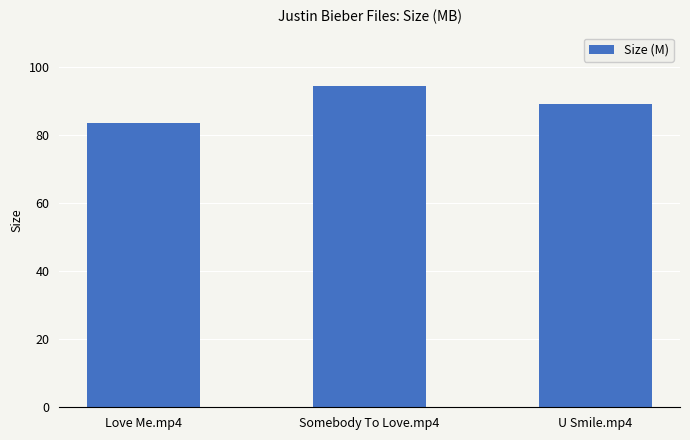

What is the label of the 2nd bar from the right?

Somebody To Love.mp4